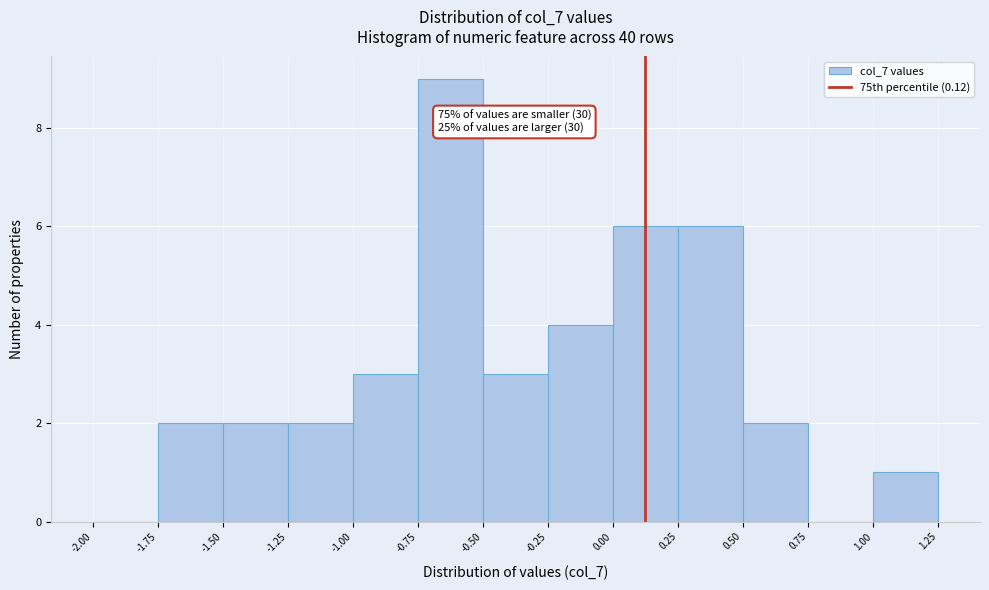

Over which range of the x-axis is the bar tallest?

-0.75 to -0.50